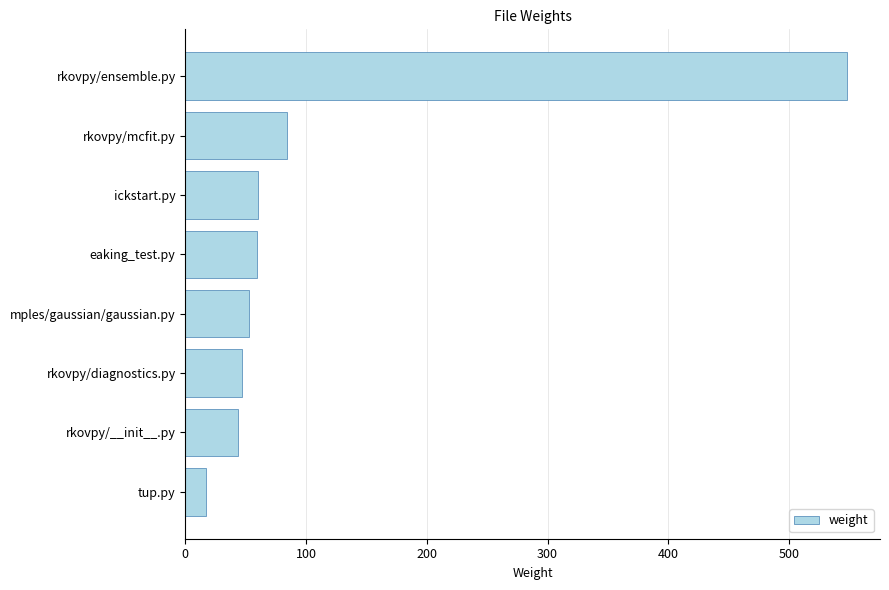

What is the change in value from mples/gaussian/gaussian.py to rkovpy/mcfit.py?

+31